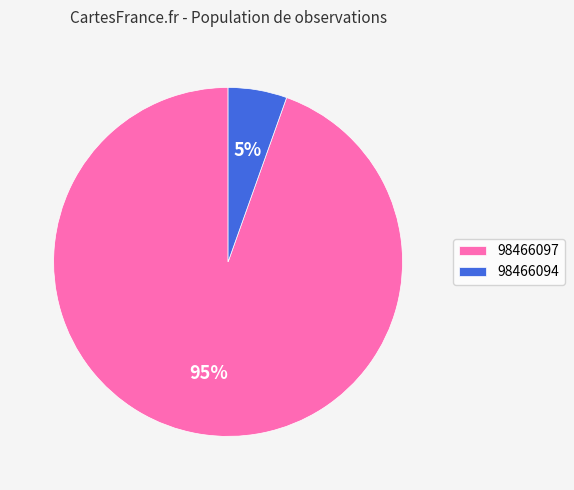

How many segments does this pie chart have?

2